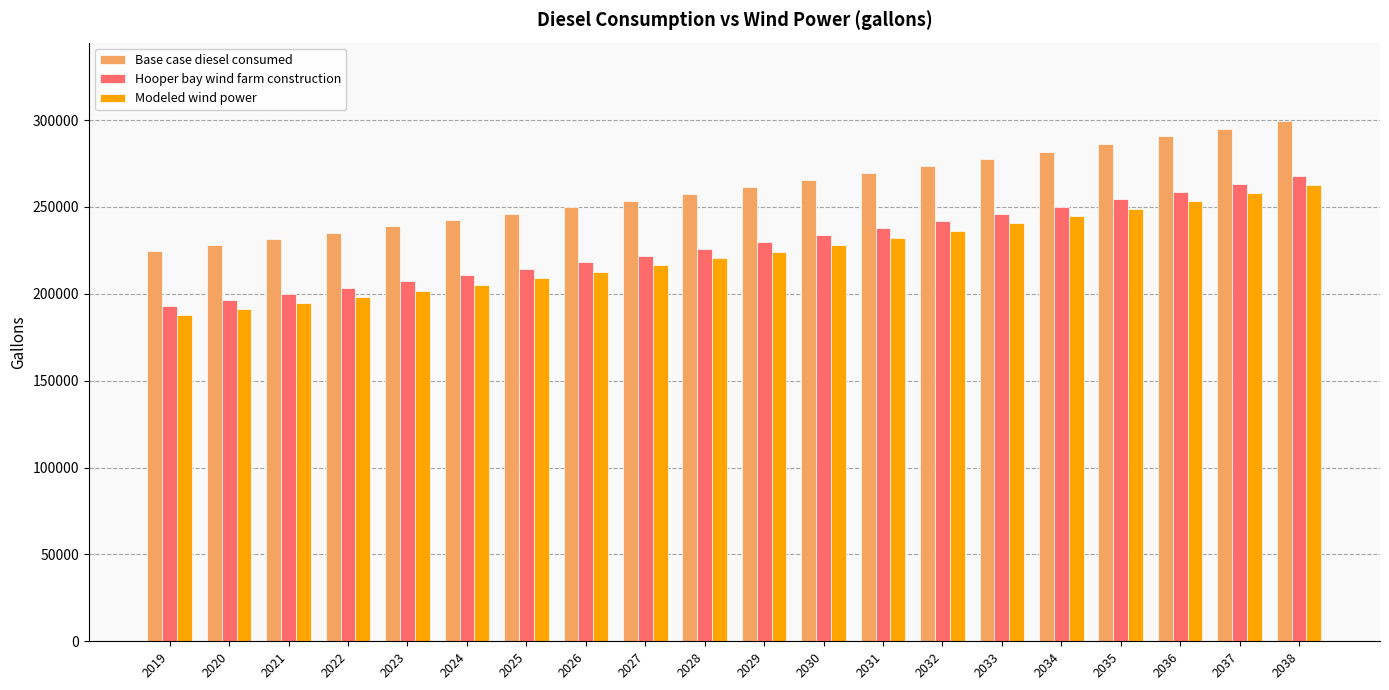

Which series has the largest total across all categories?

Base case diesel consumed